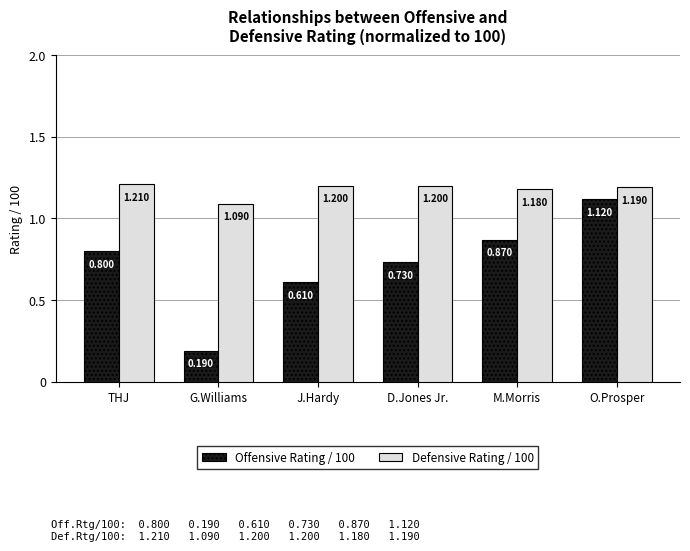

At which label is Offensive Rating / 100 closest to 0?

G.Williams